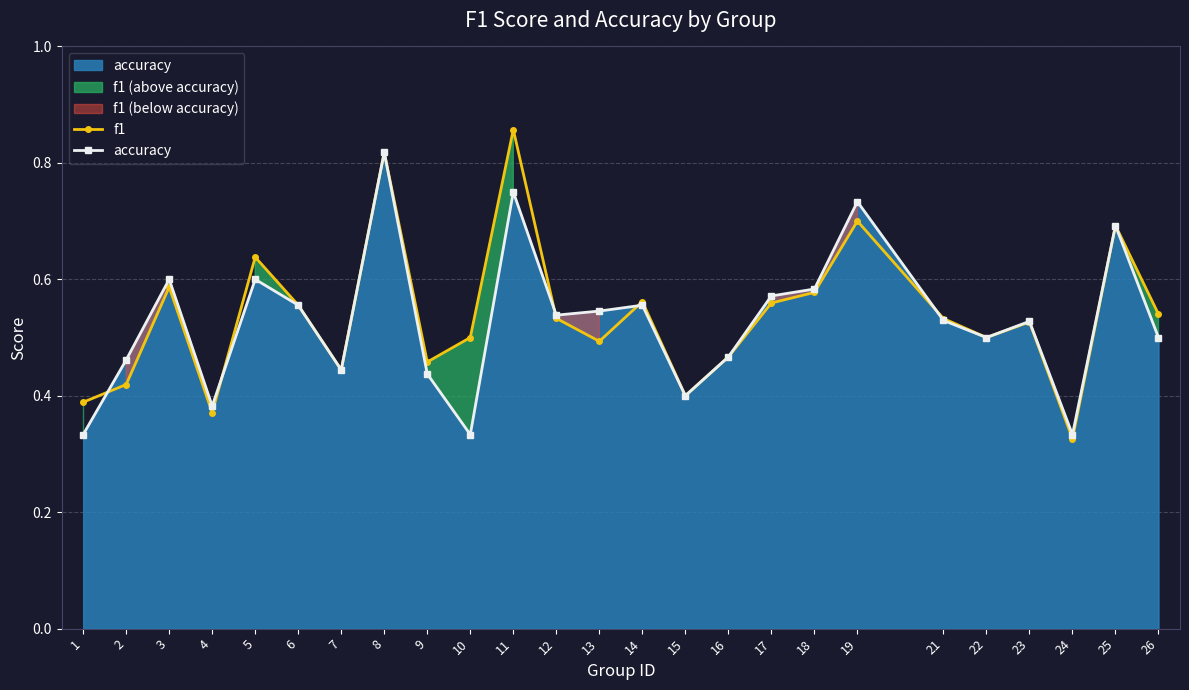

Between which two adjacent categories do accuracy and f1 first intersect?

1 and 2